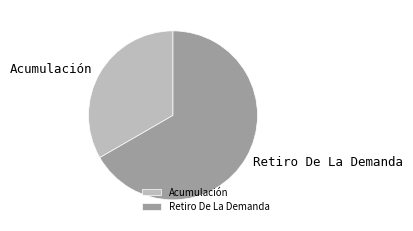

Do Acumulación and Retiro De La Demanda together represent more than half of the pie?

Yes